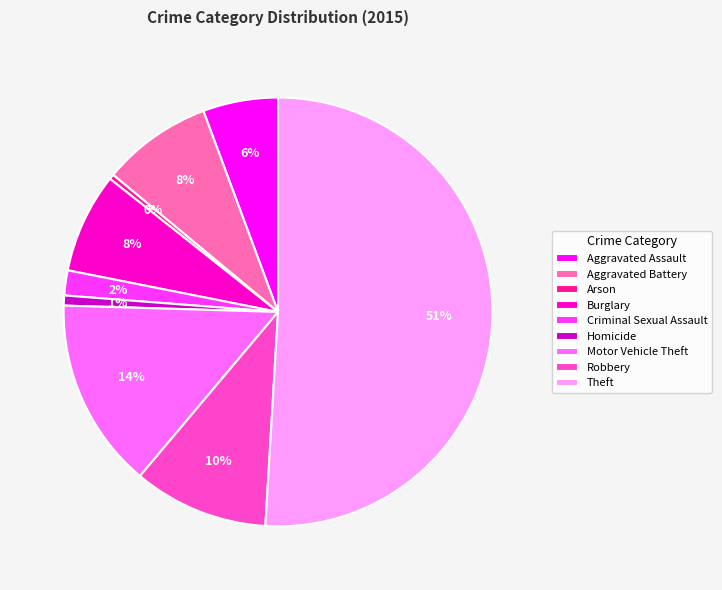

Which slice is the largest?

Theft